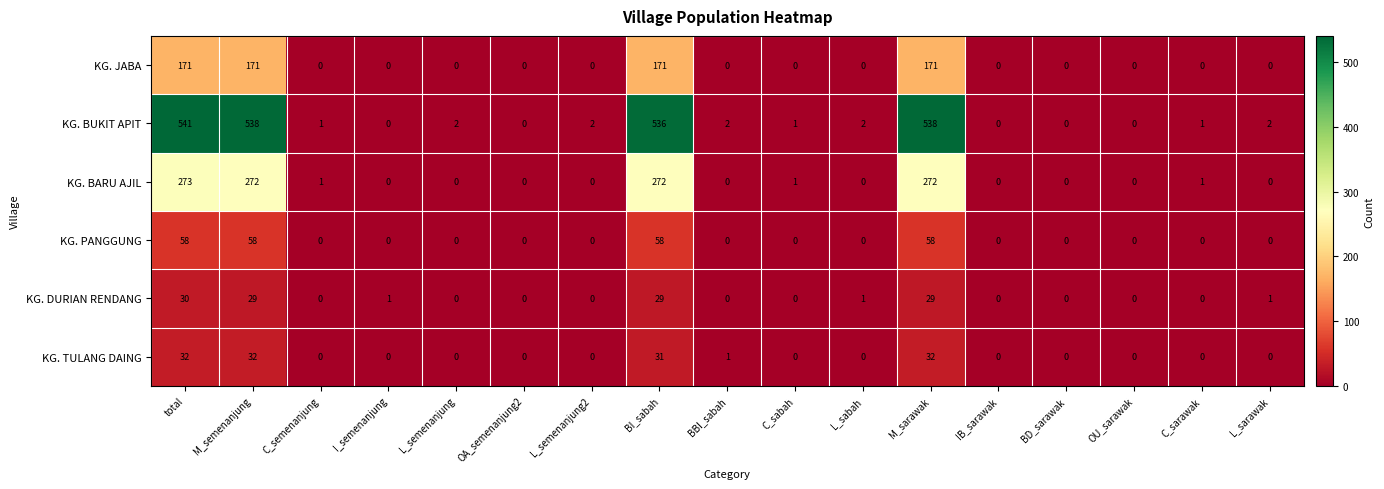

Which series has the largest total across all categories?

KG. BUKIT APIT